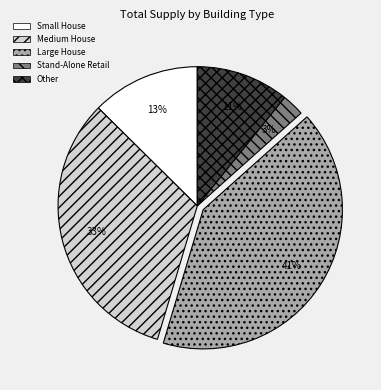

To the nearest percent, what portion does Other represent?

11%